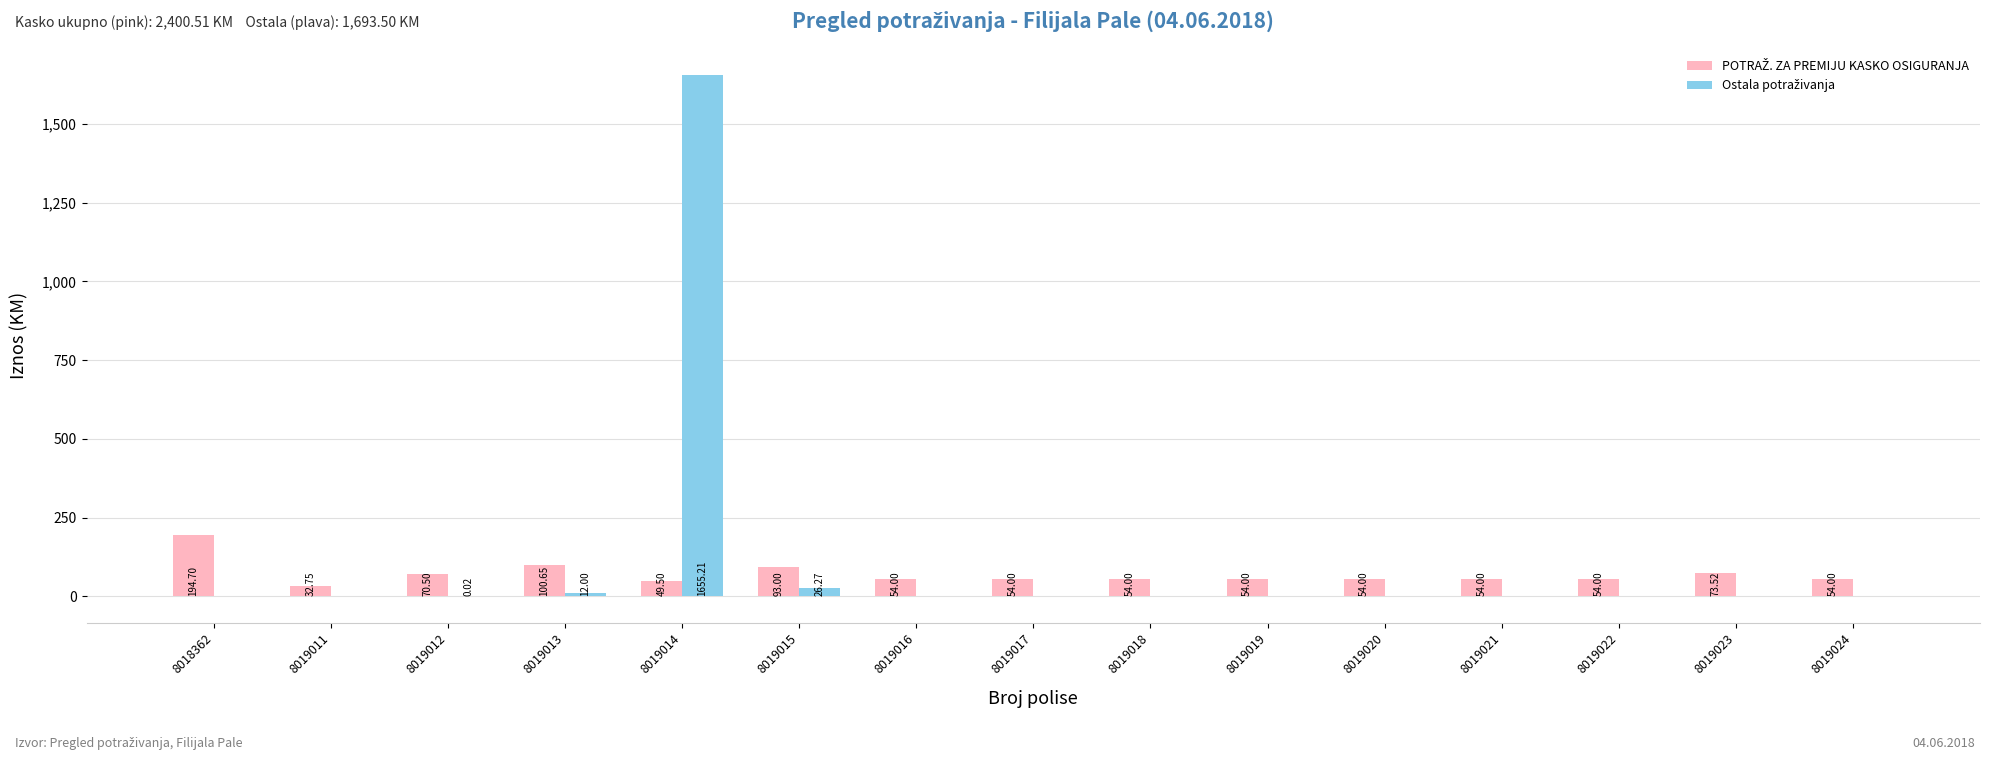

How many categories are shown in the chart?

15